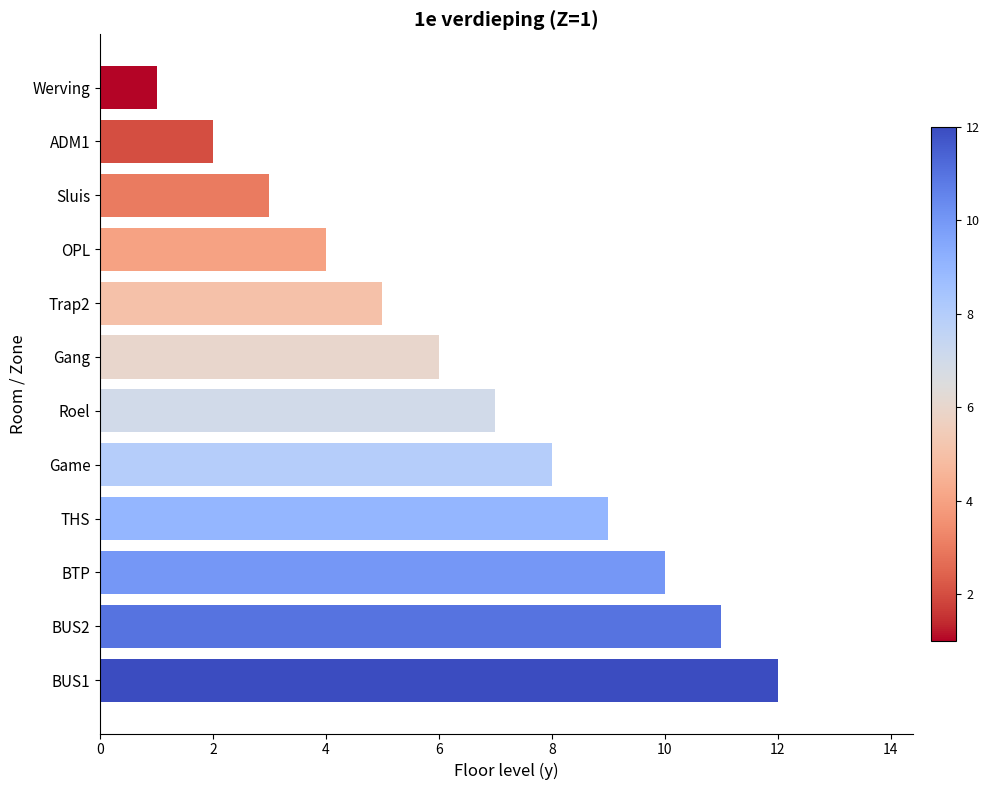

What is the change in value from BUS1 to Sluis?

-9